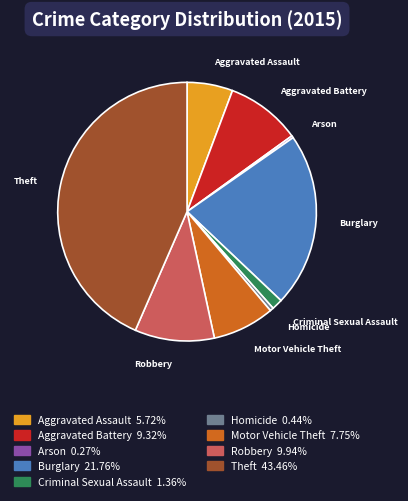

Do Robbery and Aggravated Battery together represent more than half of the pie?

No